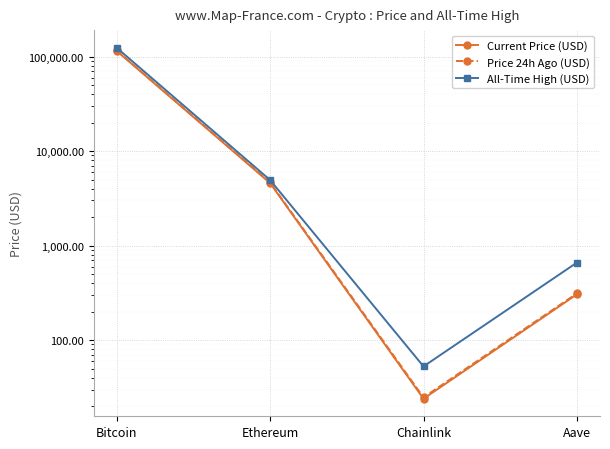

What is the difference between the second highest and minimum values in the Current Price (USD) series?

4566.5